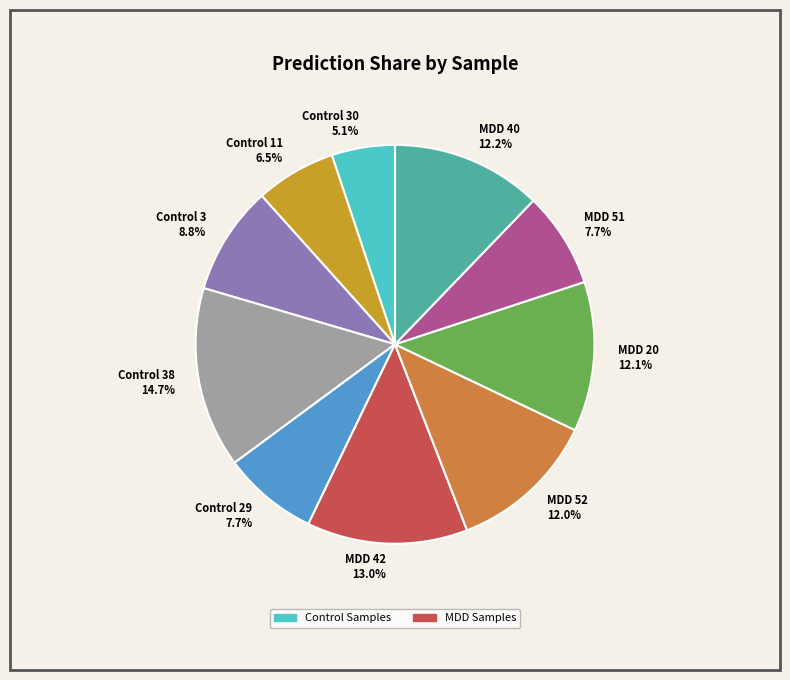

Does any single category account for the majority?

No